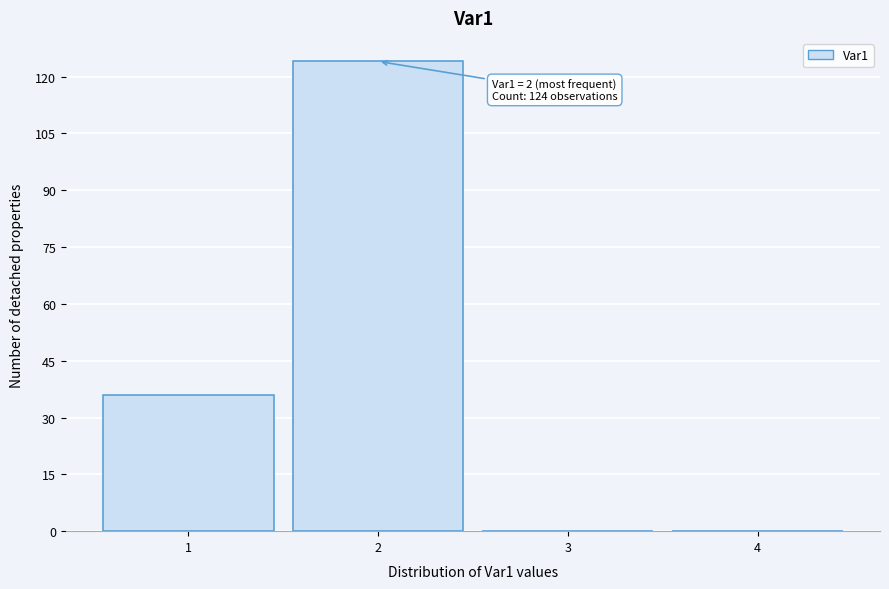

Over which range of the x-axis is the bar tallest?

1.5 to 2.5